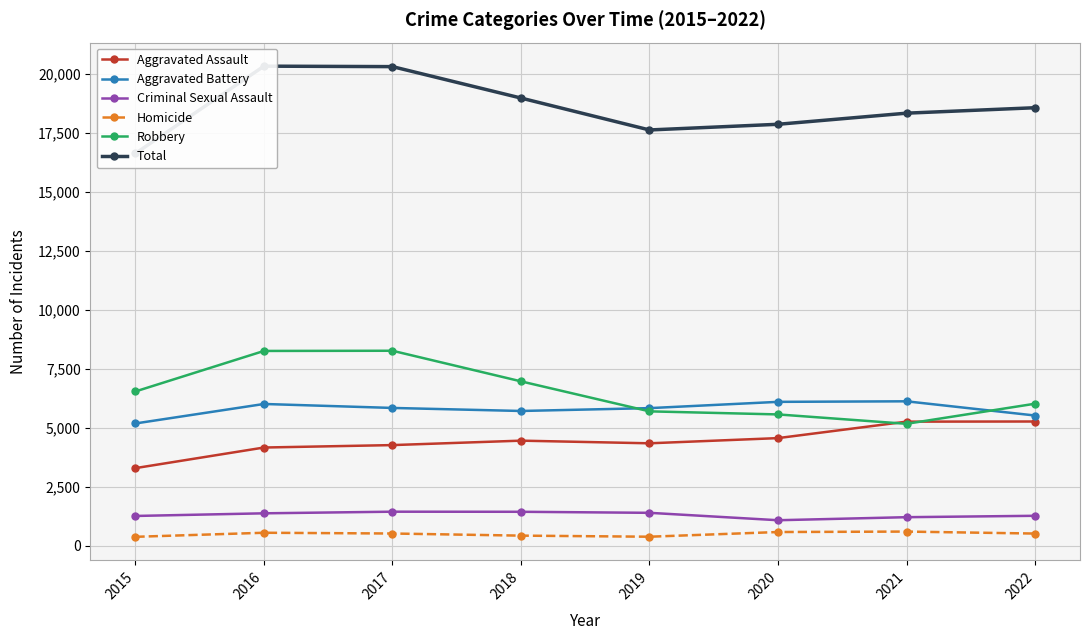

Where does the Criminal Sexual Assault series first go above 1368?

2017